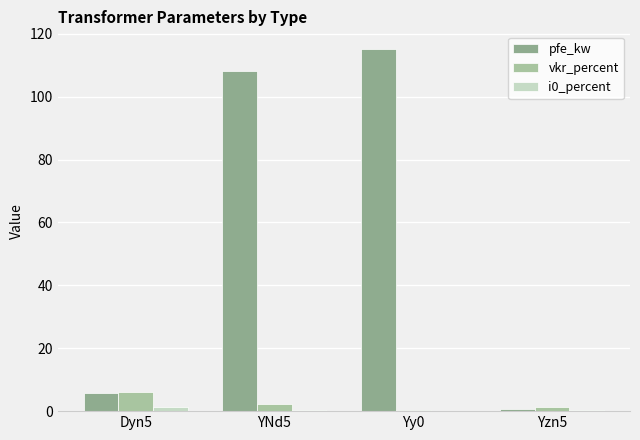

How many categories are shown in the chart?

4